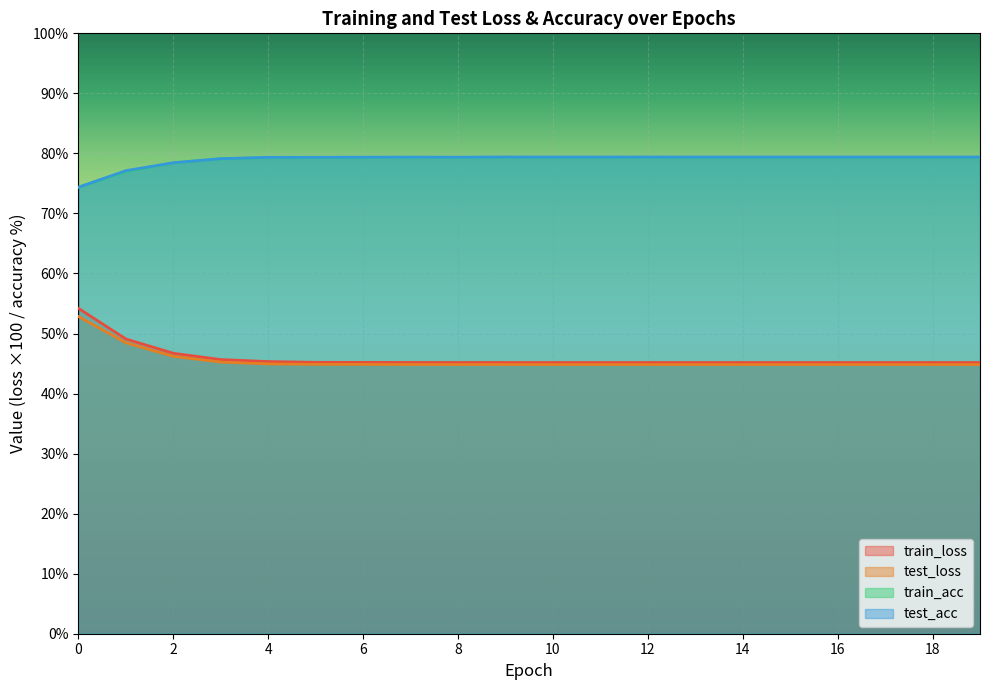

Is the value of test_loss at 3 greater than the value of train_loss at 14?

Yes